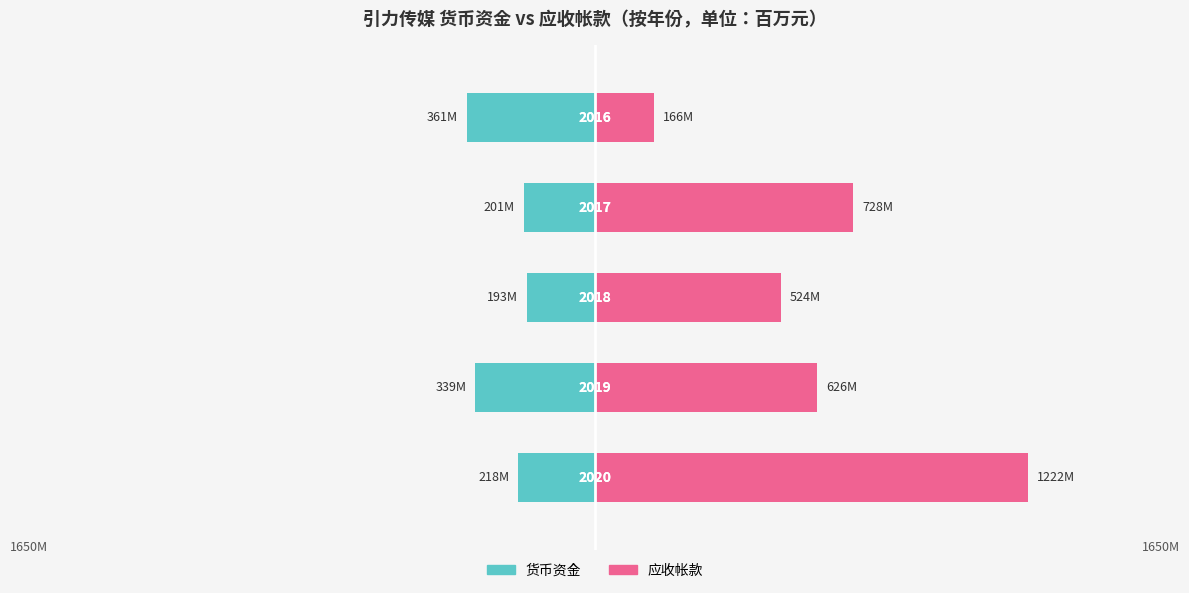

Reading left to right, what are all the values shown in this chart?

货币资金: -217.5	-338.5	-192.8	-201.1	-361.1
应收帐款: 1222.4	626.2	524.0	728.5	166.0